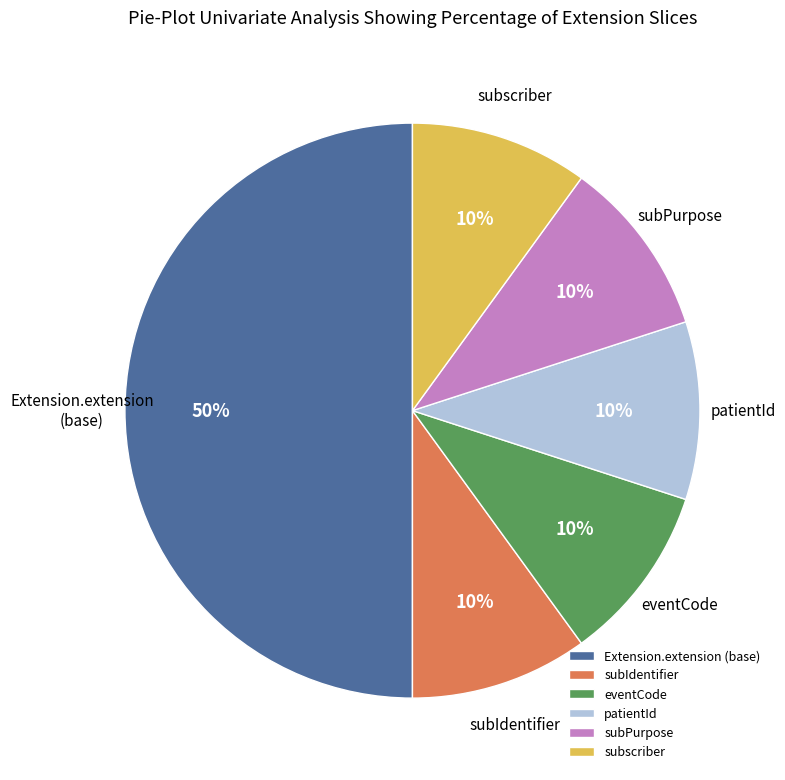

Combined, do subscriber and Extension.extension (base) account for over 50%?

Yes